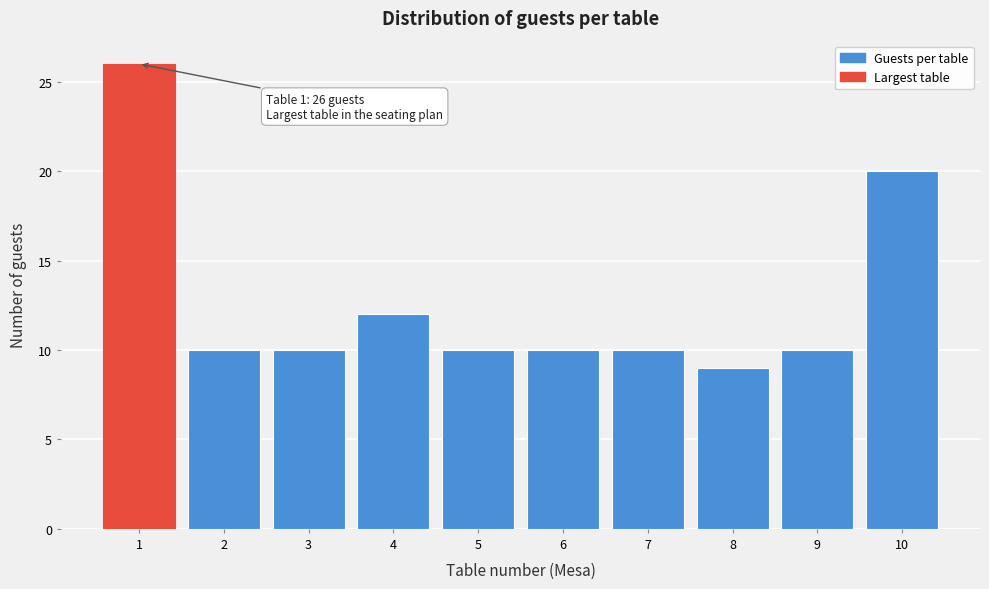

Reading left to right, extract all data points from this chart.

1=26	2=10	3=10	4=12	5=10	6=10	7=10	8=9	9=10	10=20